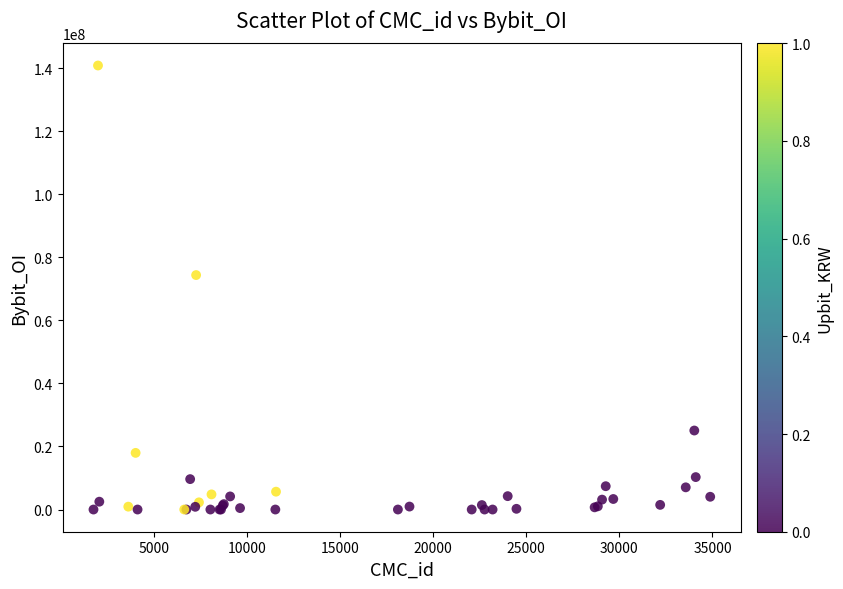

What Y value in the scatter plot is closest to 70409880?

74358932